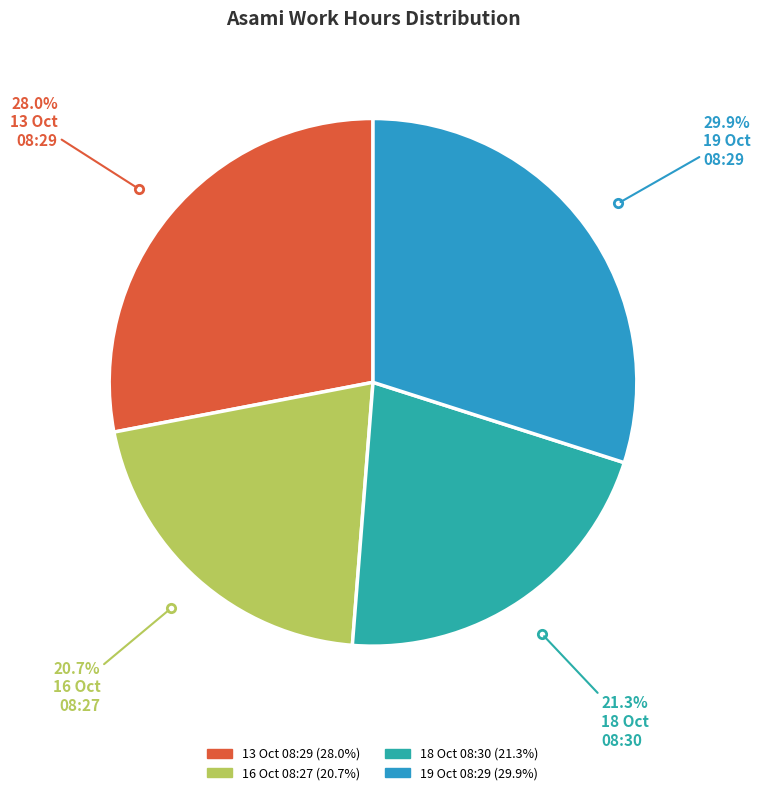

Which slice is the smallest?

16/10/2023
08:27